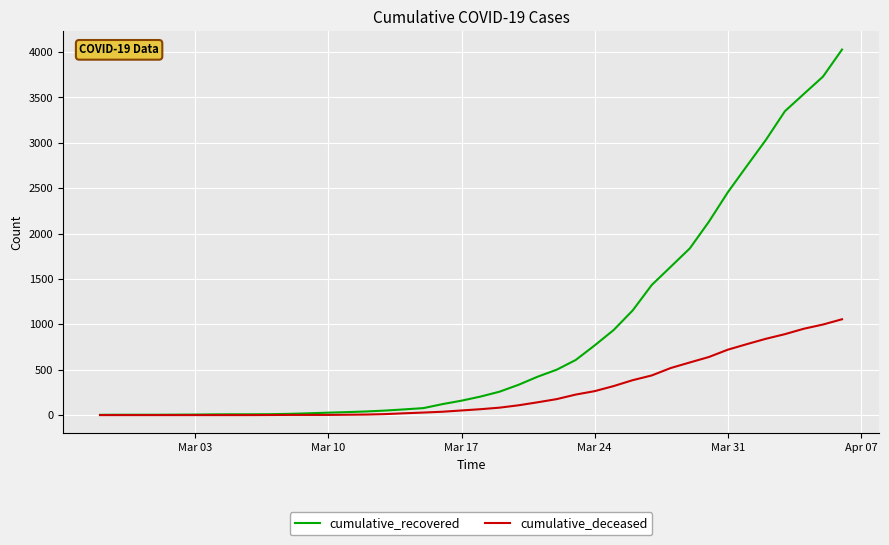

What is the highest value of the cumulative_recovered series?

4028